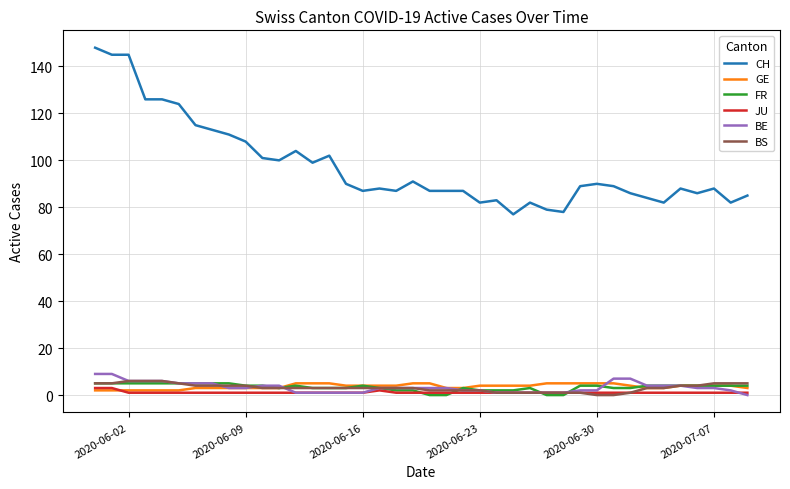

True or false: BE and CH cross at least once.

False